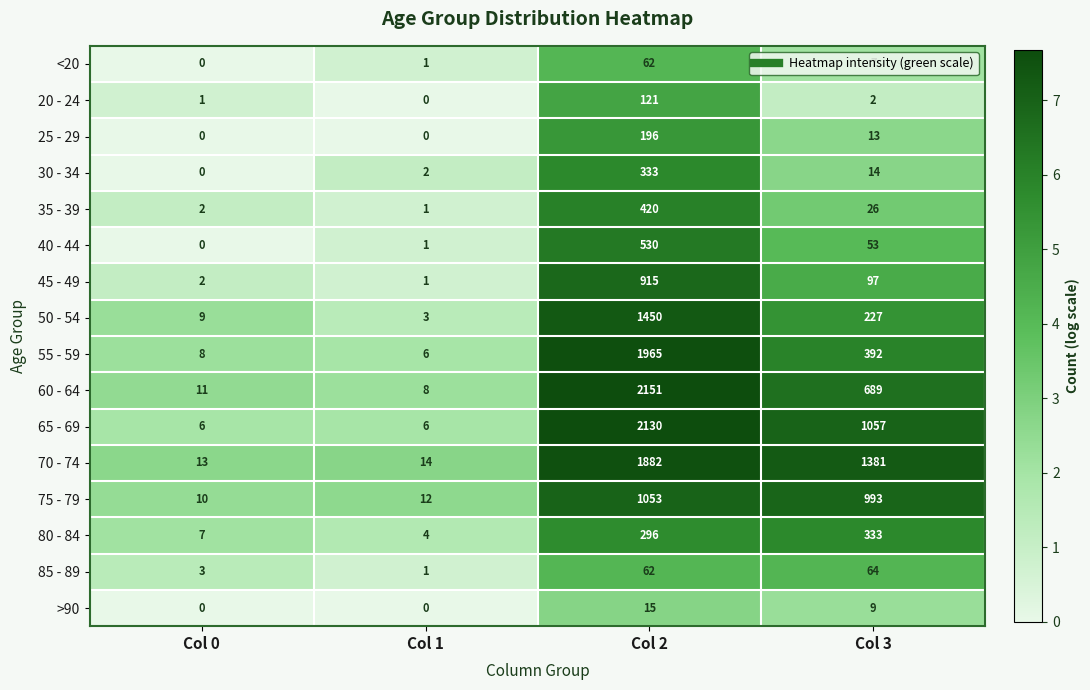

Count the 65 - 69 values in the range 6 to 2130.

4